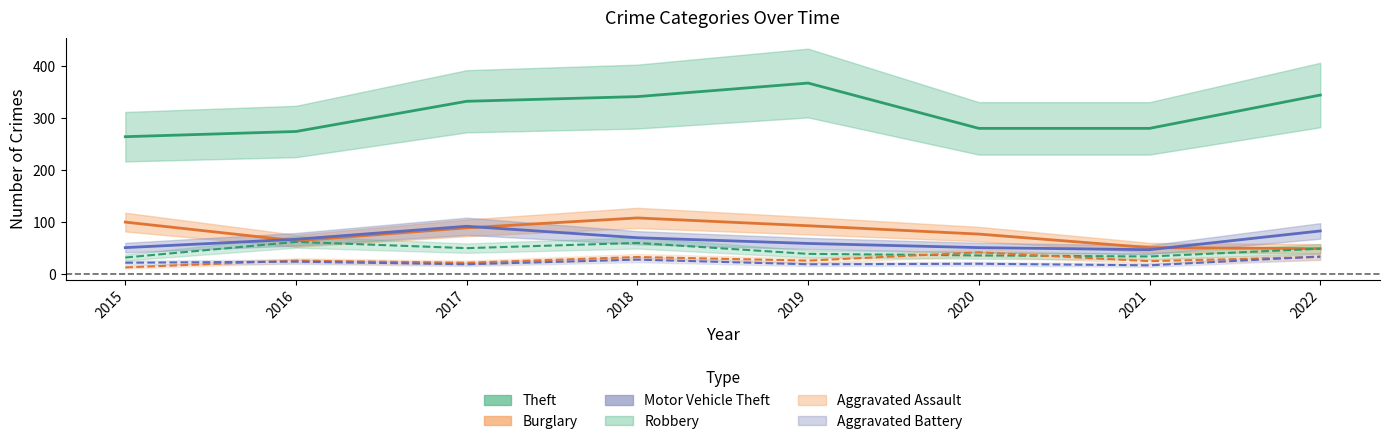

Which label corresponds to the smallest value in the chart?

2015